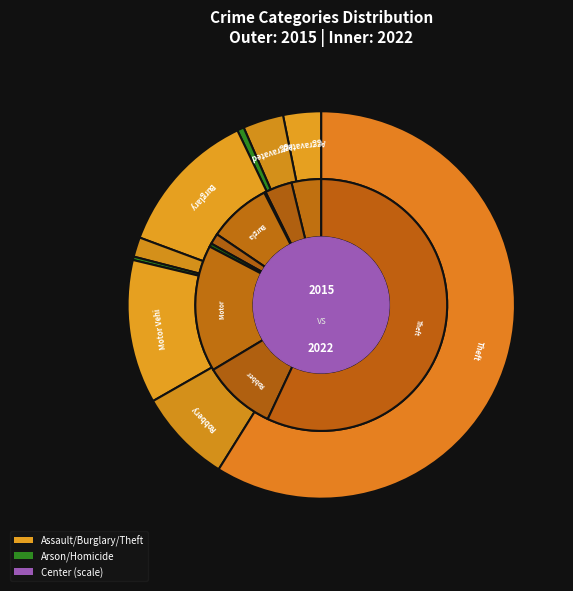

Is there a majority slice in this chart?

Yes